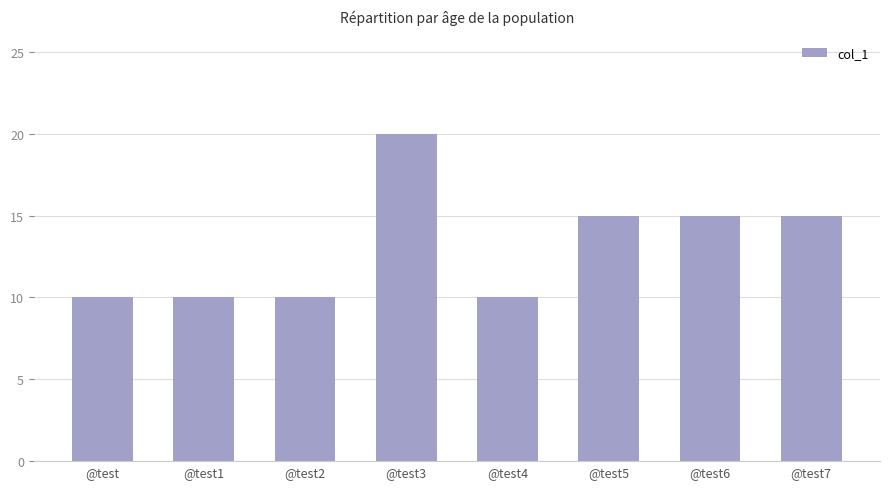

What is the sum of all values?

105